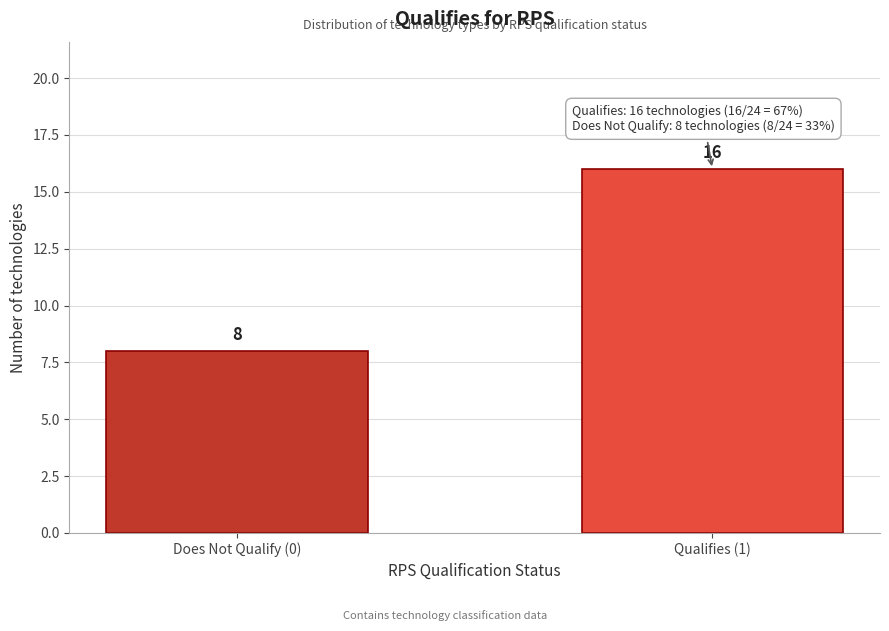

Reading right to left, list all the values displayed in this chart.

Qualifies (1)=16	Does Not Qualify (0)=8